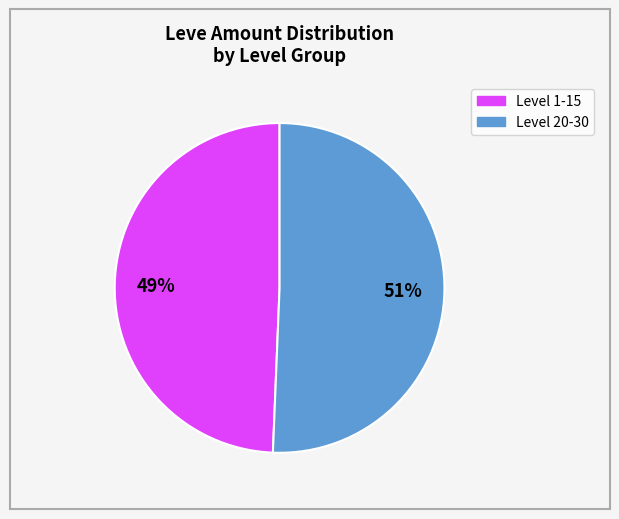

To the nearest percent, what is the average slice percentage?

50%